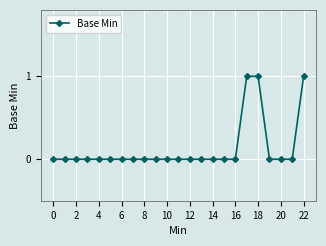

What is the sum of all values?

3